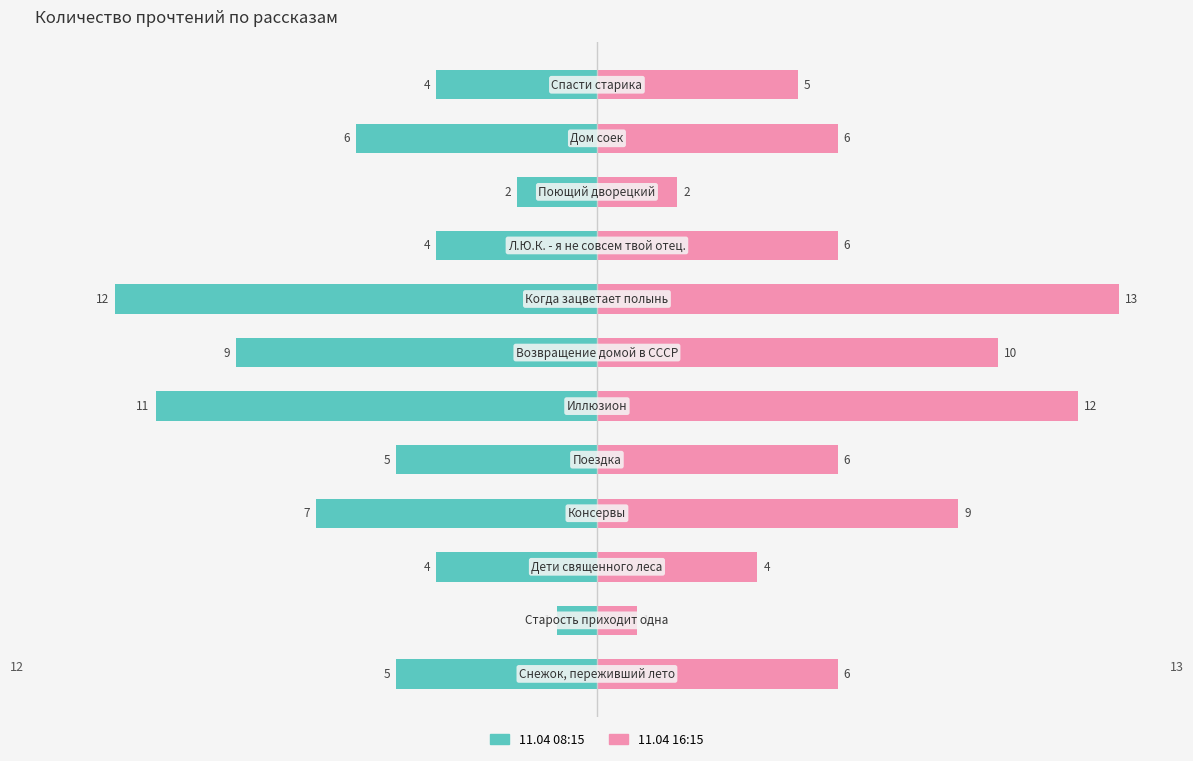

List the series in order of their peak value, highest first.

11.04 16:15, 11.04 08:15